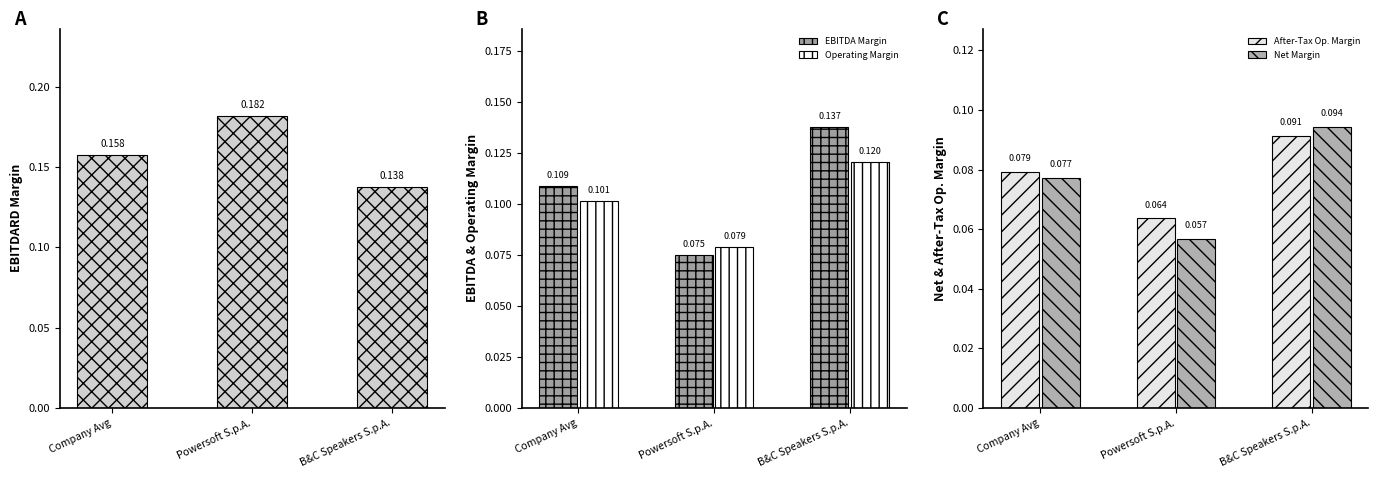

How many bars are there in total?

15